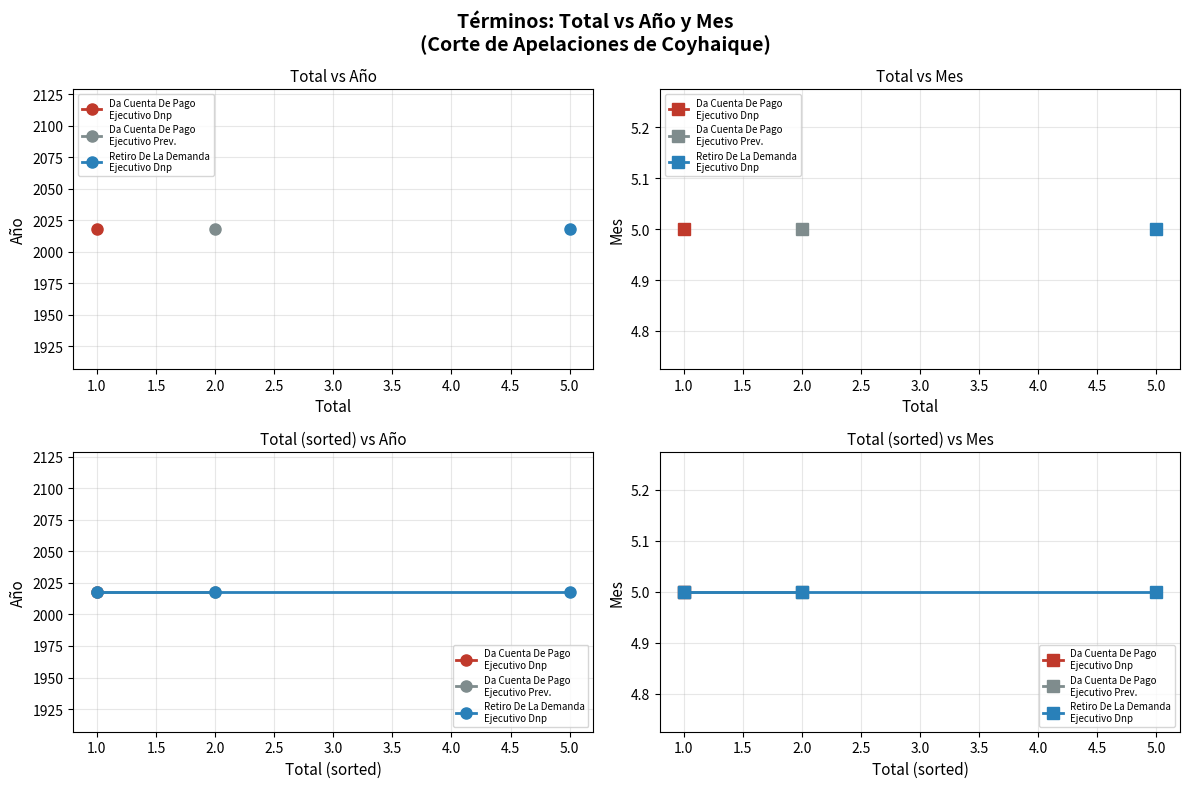

List the labels in order of Da Cuenta De Pago - Ejecutivo Dnp Automáticas value, largest first.

Año, Mes, Total